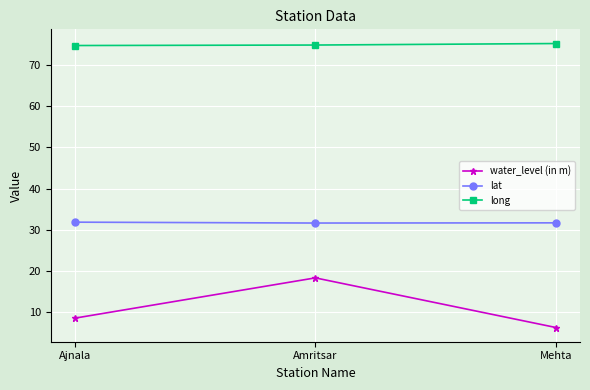

What is the label of the 3rd point from the right?

Ajnala